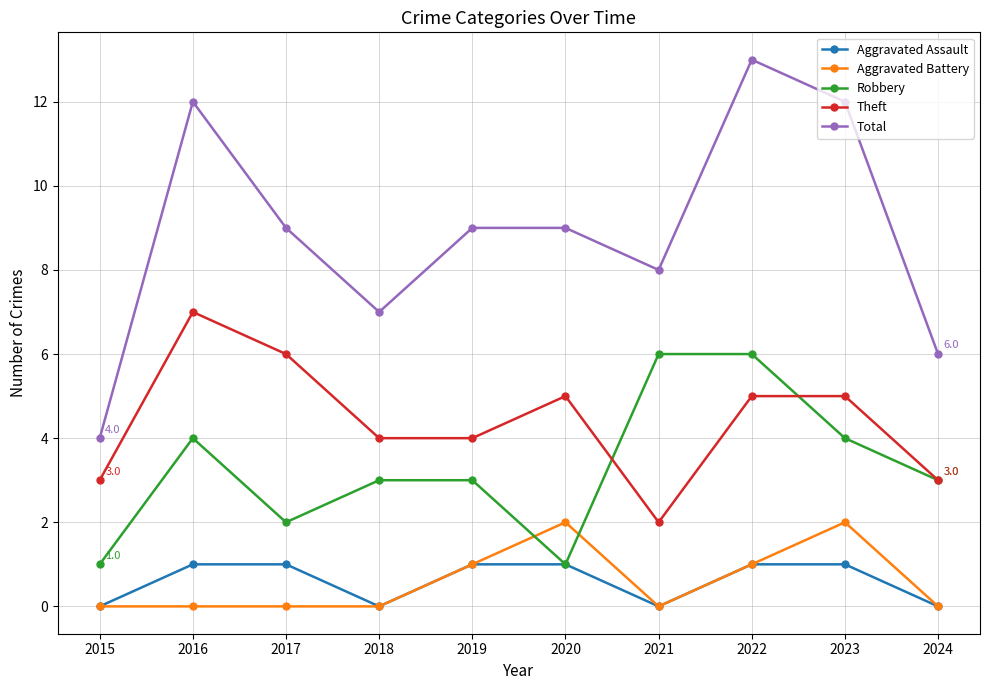

True or false: Theft has a value of 6 at 2019.

False